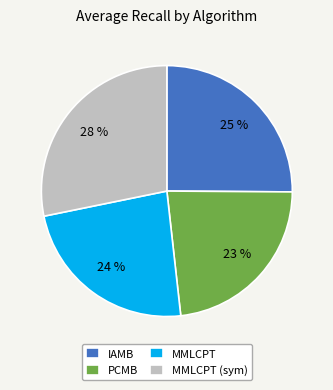

True or false: MMLCPT (sym) accounts for 28% of the total.

True